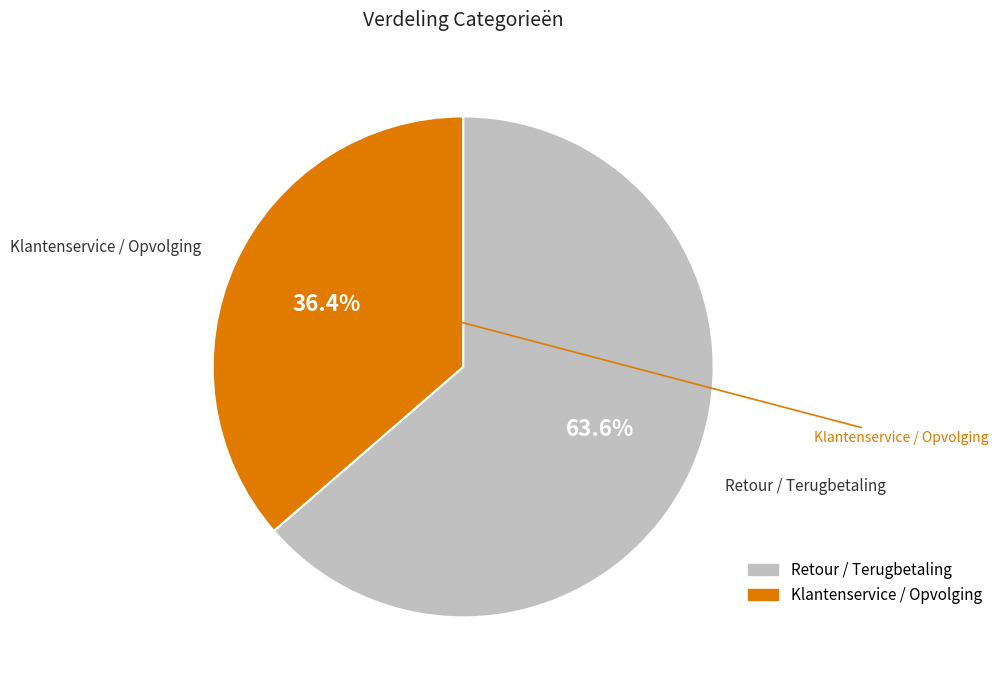

Which slice is the smallest?

Klantenservice / Opvolging